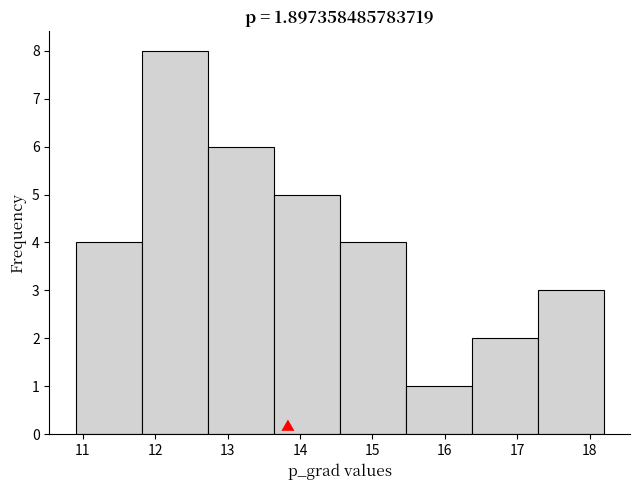

Which range on the x-axis has the tallest bar?

11.8 to 12.7